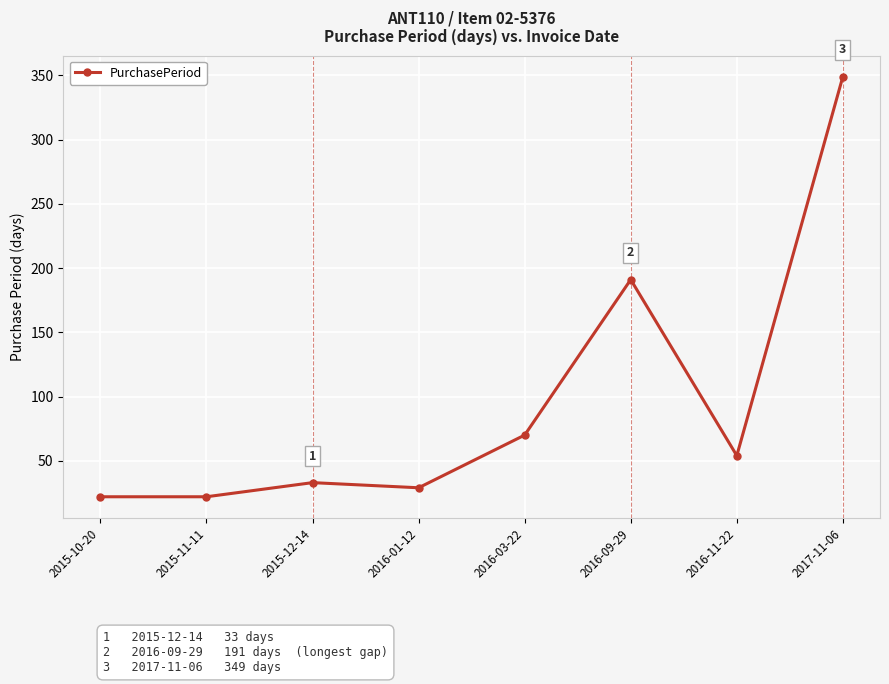

True or false: the data shows 113 at 2016-03-22.

False